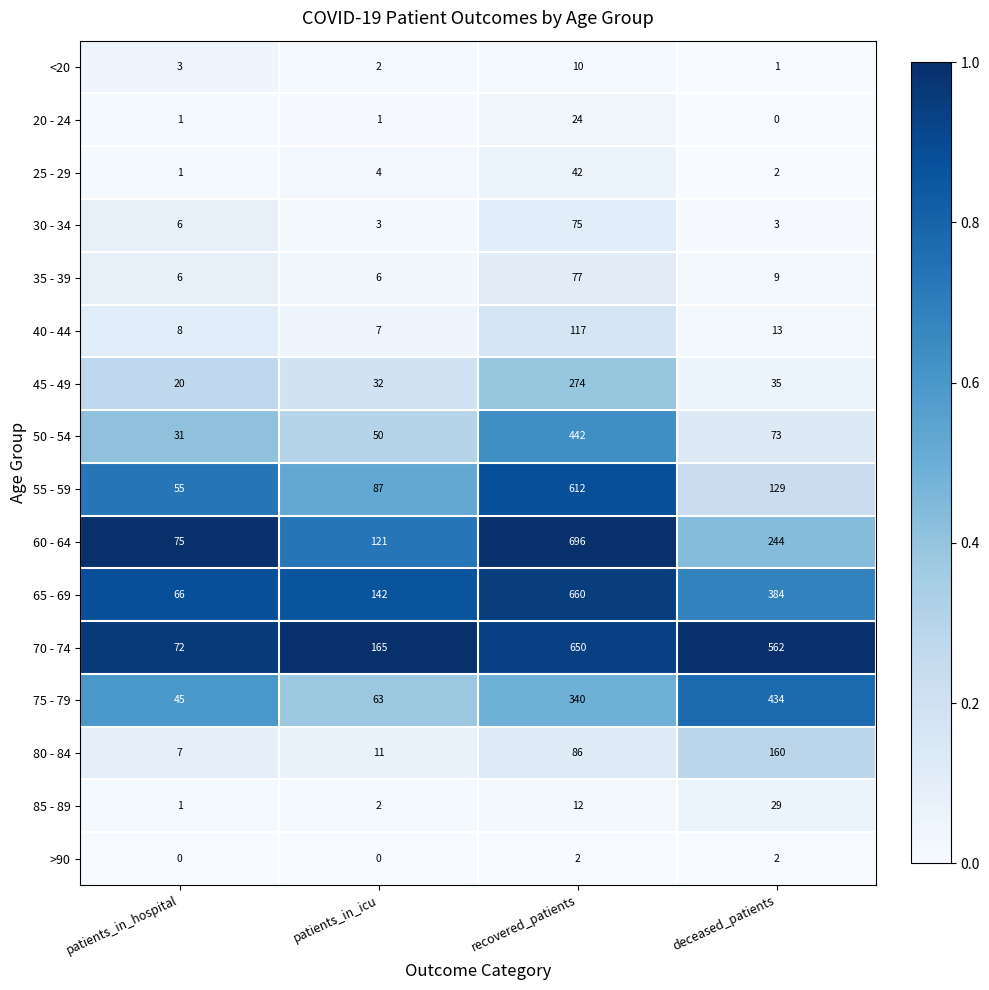

Which series changed the most between patients_in_hospital and patients_in_icu?

70 - 74